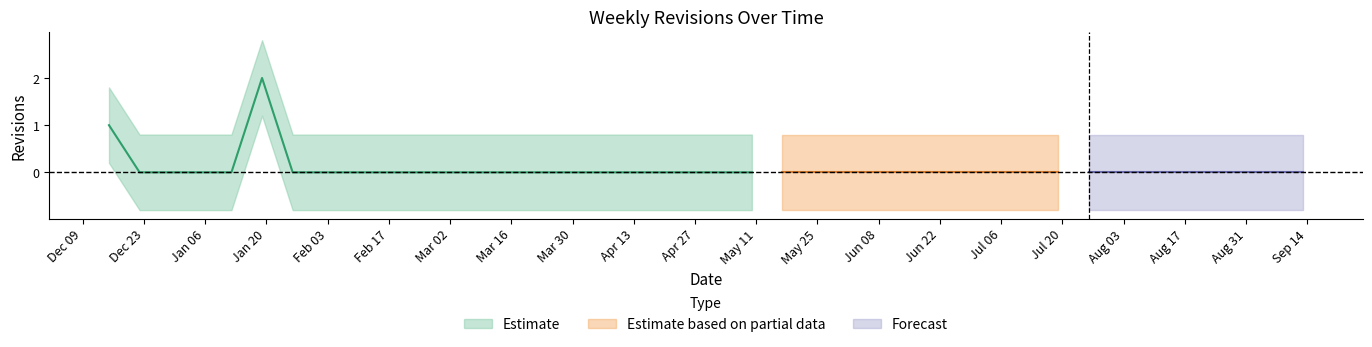

What is the label of the 39th point from the right?

2003-12-22